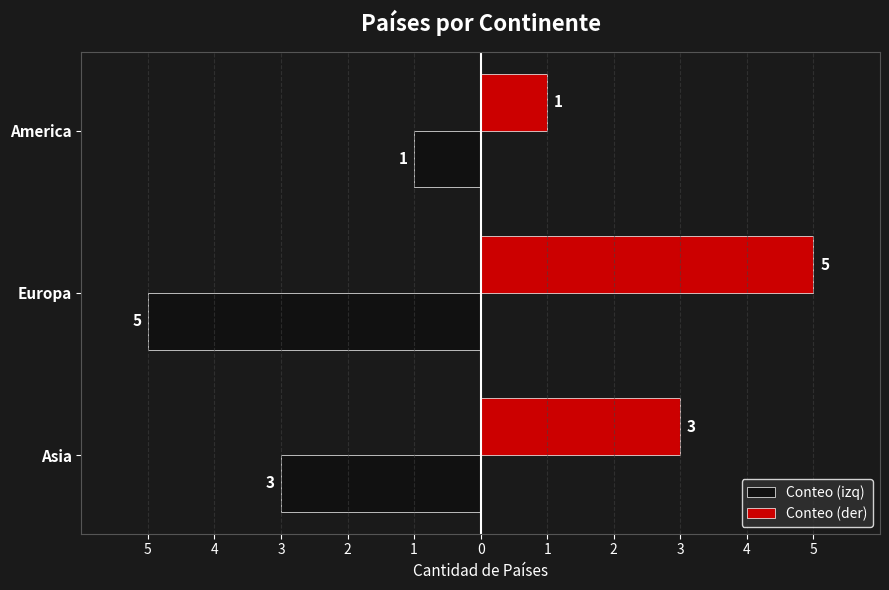

What are all the series names shown in the legend?

Conteo (izq), Conteo (der)